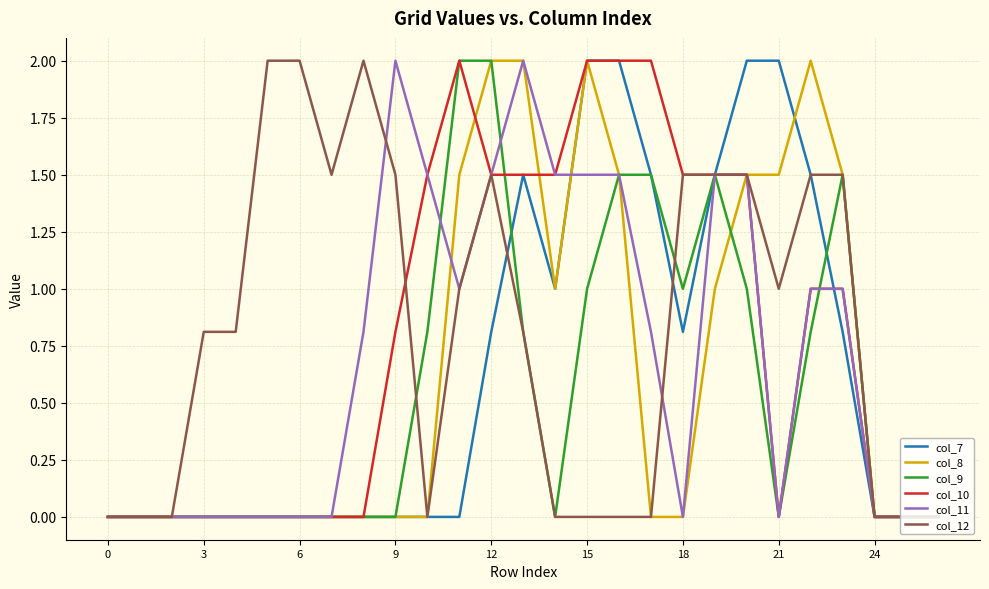

How many lines are shown in the chart?

6